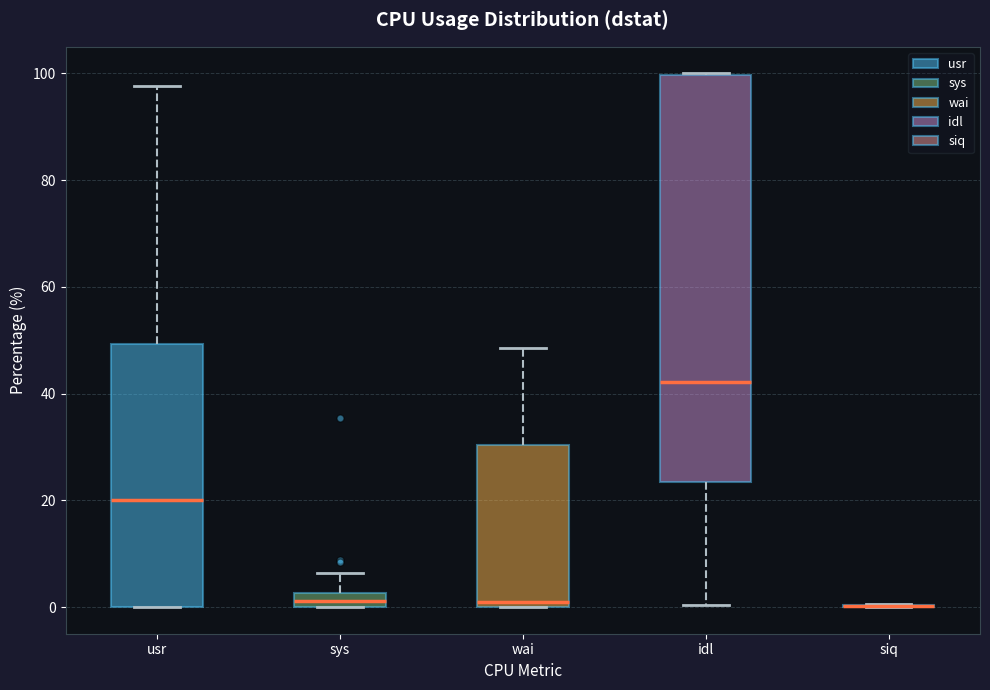

Comparing the boxes themselves (not the whiskers), which one is the tallest?

idl